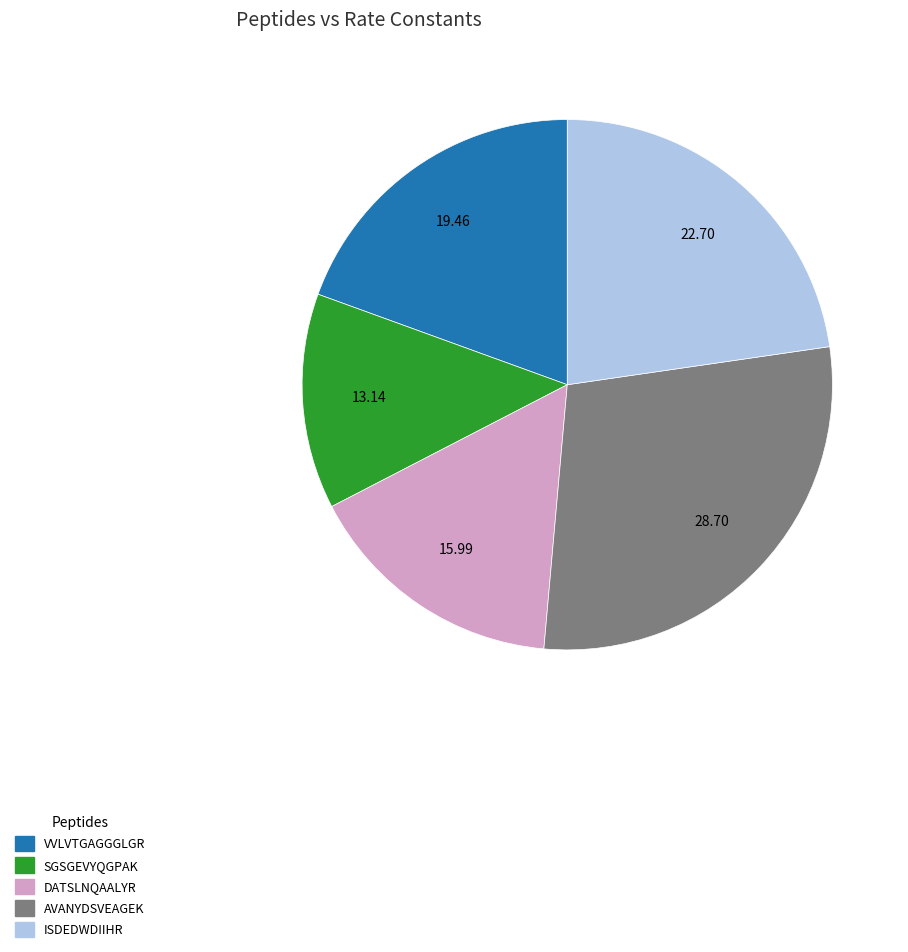

Does any single category account for the majority?

No